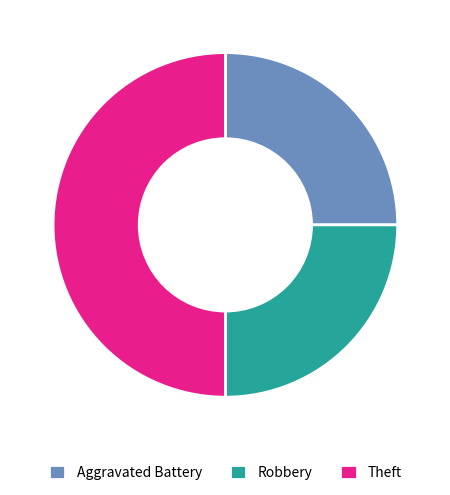

Which slice is the largest?

Theft